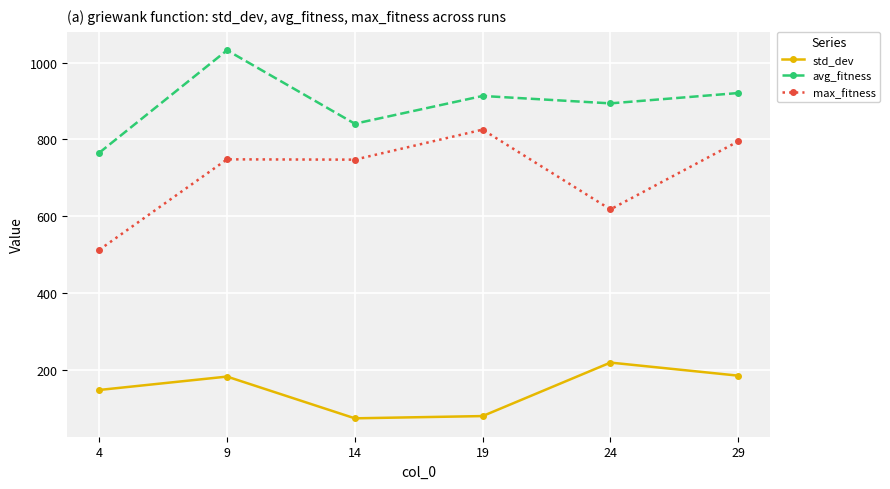

How many lines are shown in the chart?

3